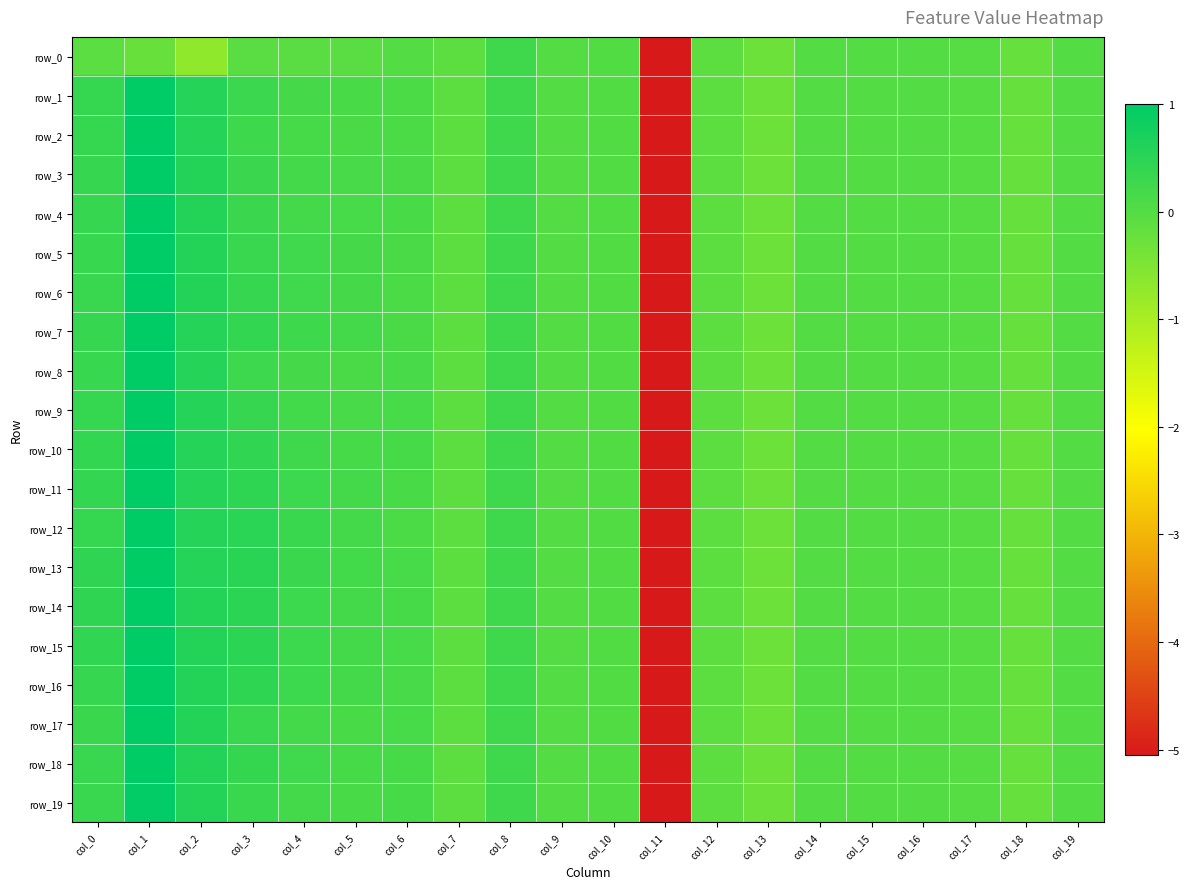

What is the lowest value of the row_1 series?

-5.1